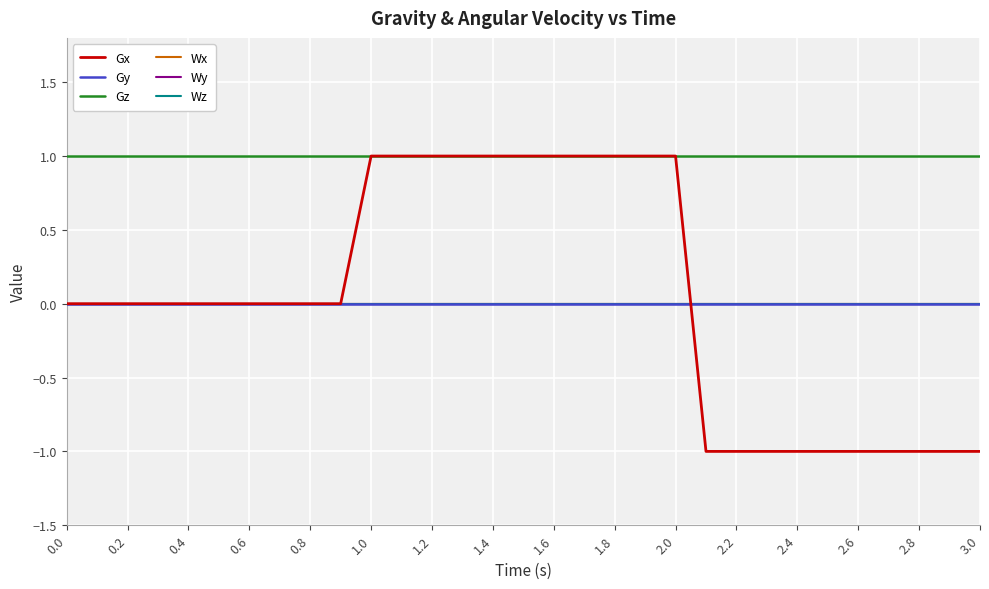

True or false: Gz and Gy intersect in this chart.

False